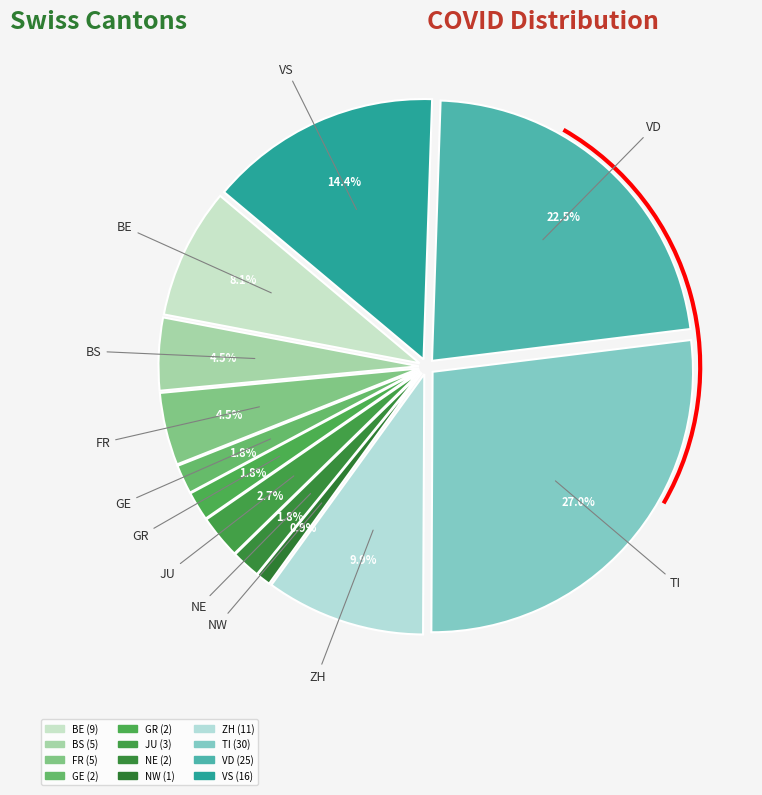

The ZH slice represents 10% of the pie. True or false?

True